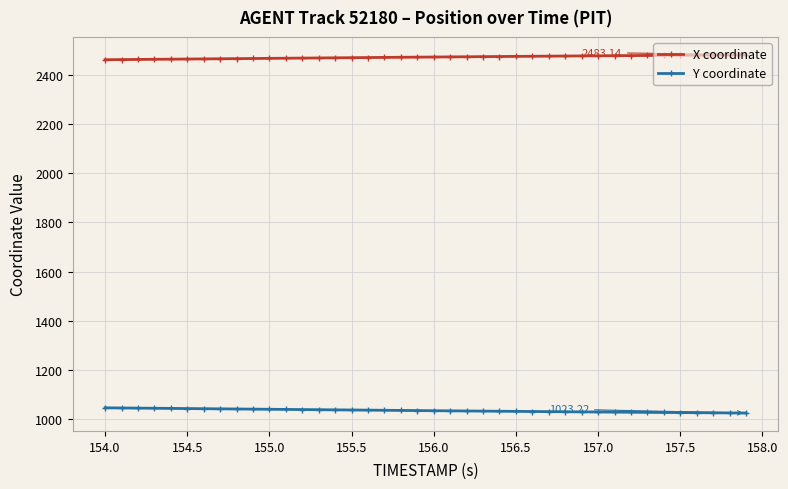

True or false: X coordinate and Y coordinate intersect in this chart.

False